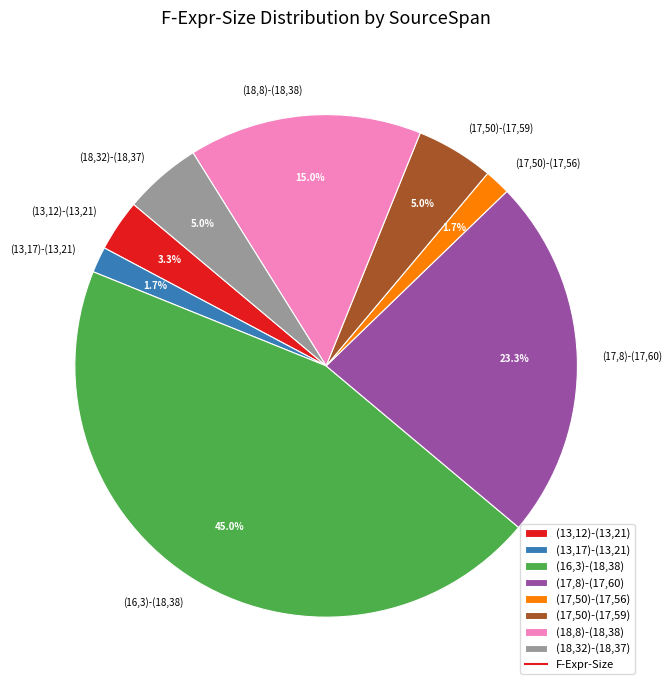

To the nearest percent, what percentage of the pie is (13,12)-(13,21)?

3%